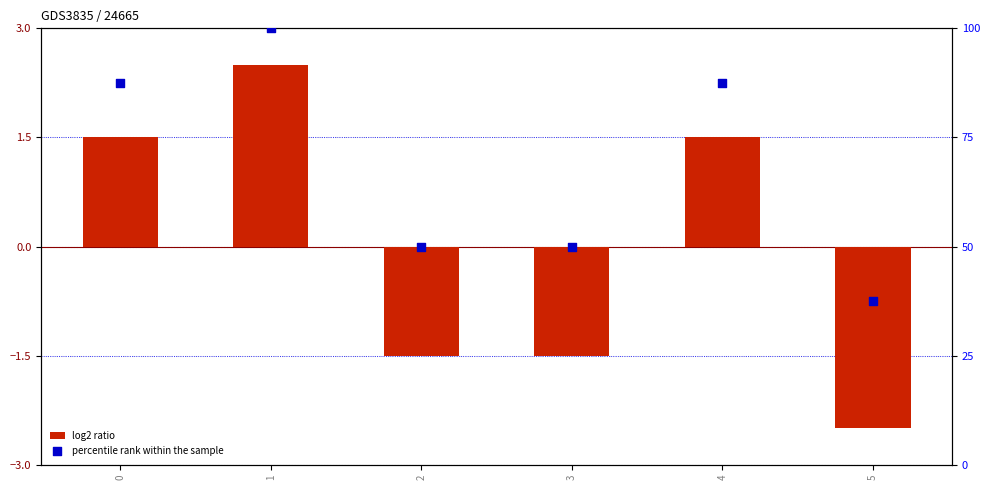

Which series has the largest Y range (max minus min)?

percentile rank within the sample